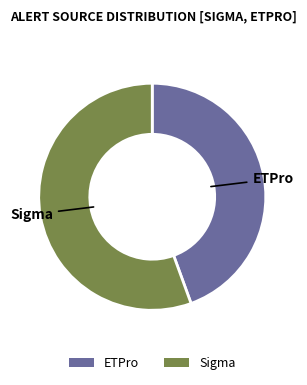

Which has a higher value, ETPro or Sigma?

Sigma